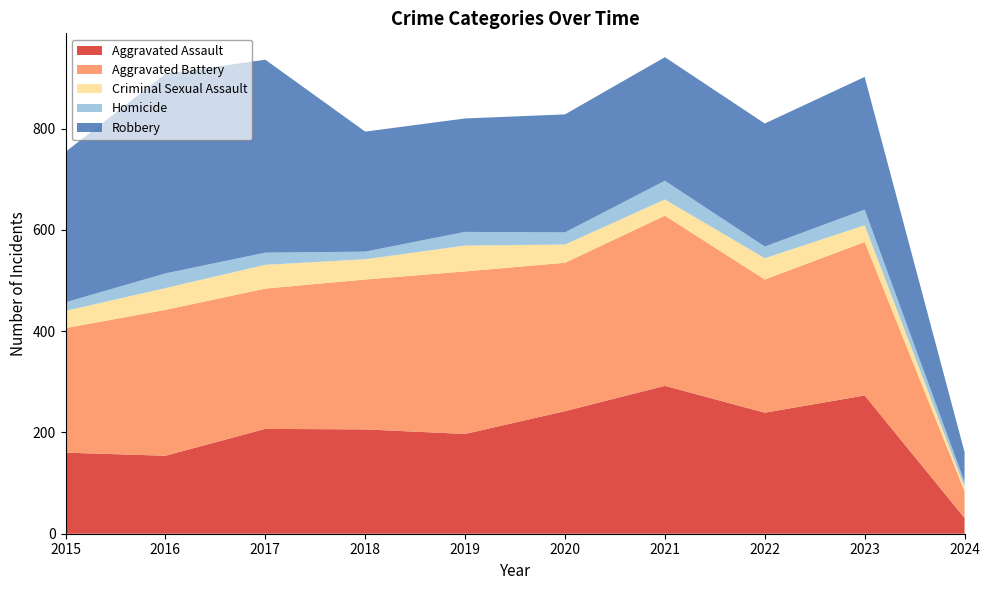

Reading left to right, extract all data points from this chart.

Aggravated Assault: 2015=160	2016=154	2017=207	2018=206	2019=197	2020=242	2021=292	2022=239	2023=273	2024=31
Aggravated Battery: 2015=246	2016=288	2017=277	2018=296	2019=321	2020=293	2021=336	2022=263	2023=303	2024=53
Criminal Sexual Assault: 2015=34	2016=43	2017=47	2018=40	2019=51	2020=36	2021=32	2022=42	2023=33	2024=8
Homicide: 2015=17	2016=29	2017=24	2018=15	2019=27	2020=24	2021=37	2022=23	2023=31	2024=10
Robbery: 2015=297	2016=394	2017=381	2018=237	2019=224	2020=233	2021=244	2022=243	2023=262	2024=59